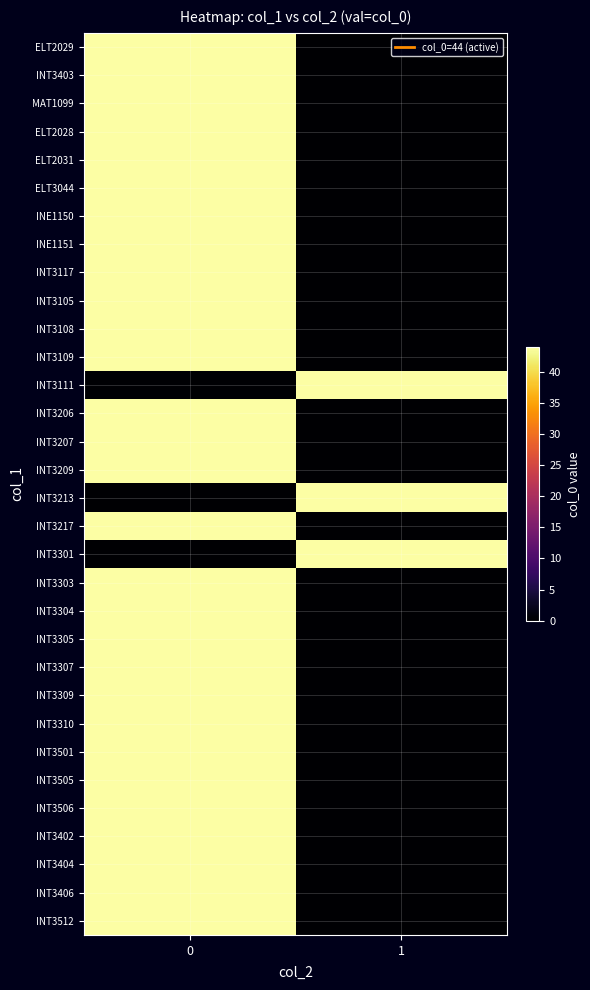

Which label corresponds to the smallest value in the chart?

1